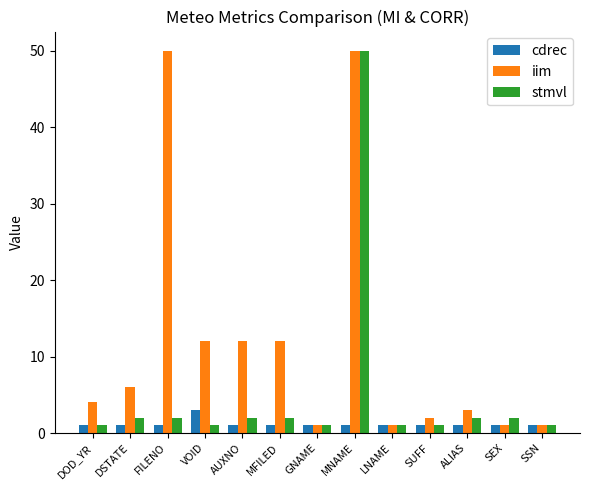

How many values in the iim series are below 4?

6